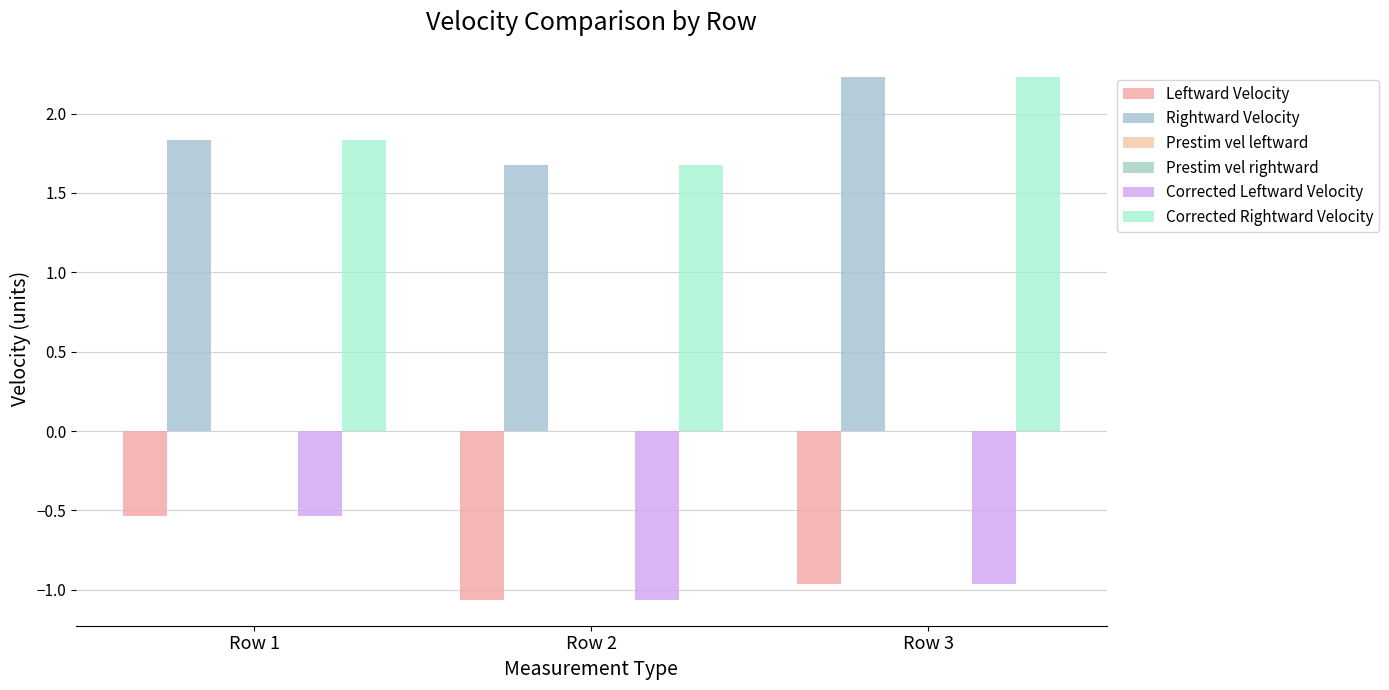

Count the number of data series in this chart.

6